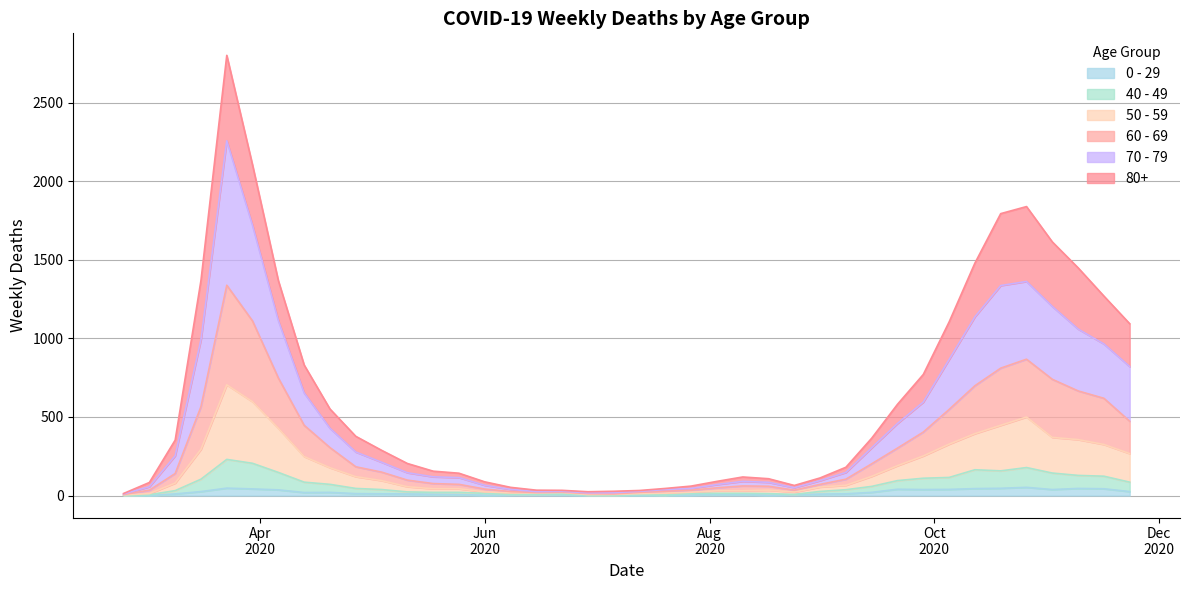

Reading left to right, what are all the values shown in this chart?

80+: 13	83	353	1370	2803	2104	1368	831	551	377	288	204	155	142	87	52	34	33	24	27	32	45	60	90	118	107	64	112	180	365	581	771	1105	1480	1795	1840	1615	1450	1270	1094
70 - 79: 10	56	253	993	2259	1719	1113	653	428	277	212	145	119	114	65	39	25	27	17	18	27	38	45	70	90	84	50	95	147	304	459	595	866	1138	1337	1363	1204	1060	965	821
60 - 69: 6	34	140	566	1339	1111	748	447	305	183	149	98	76	71	41	25	19	22	12	10	20	27	34	49	61	59	34	71	104	202	302	404	548	699	811	868	740	666	619	473
50 - 59: 4	12	79	294	705	597	428	248	177	120	95	56	43	43	23	17	16	19	6	7	12	15	21	30	30	34	22	54	65	122	190	252	327	394	447	500	370	356	325	267
40 - 49: 1	5	31	104	230	205	147	85	71	45	38	23	20	20	14	7	8	10	3	2	6	3	13	14	14	12	7	26	37	58	95	110	115	164	157	178	143	128	123	85
0 - 29: 1	0	10	25	47	42	36	19	20	12	11	10	8	6	2	4	6	5	2	1	2	1	3	6	6	2	5	9	11	20	40	38	39	44	46	52	38	45	43	25